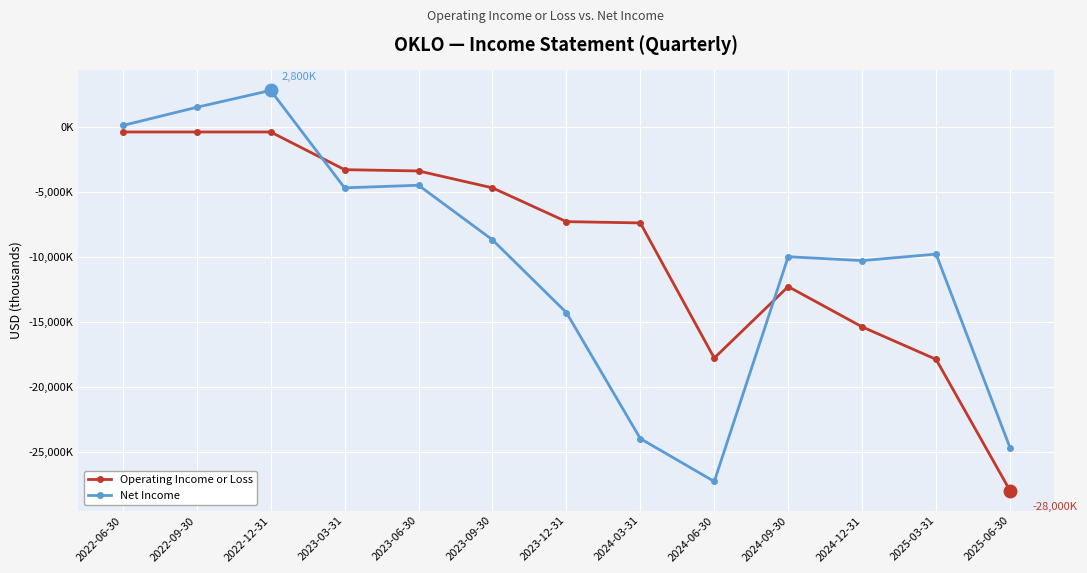

Between 2023-06-30 and 2024-12-31, which series saw the biggest shift?

Operating Income or Loss